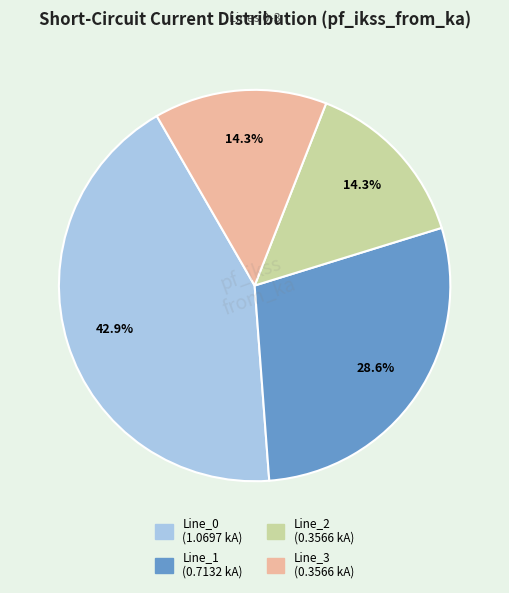

True or false: Line_2 accounts for 24% of the total.

False